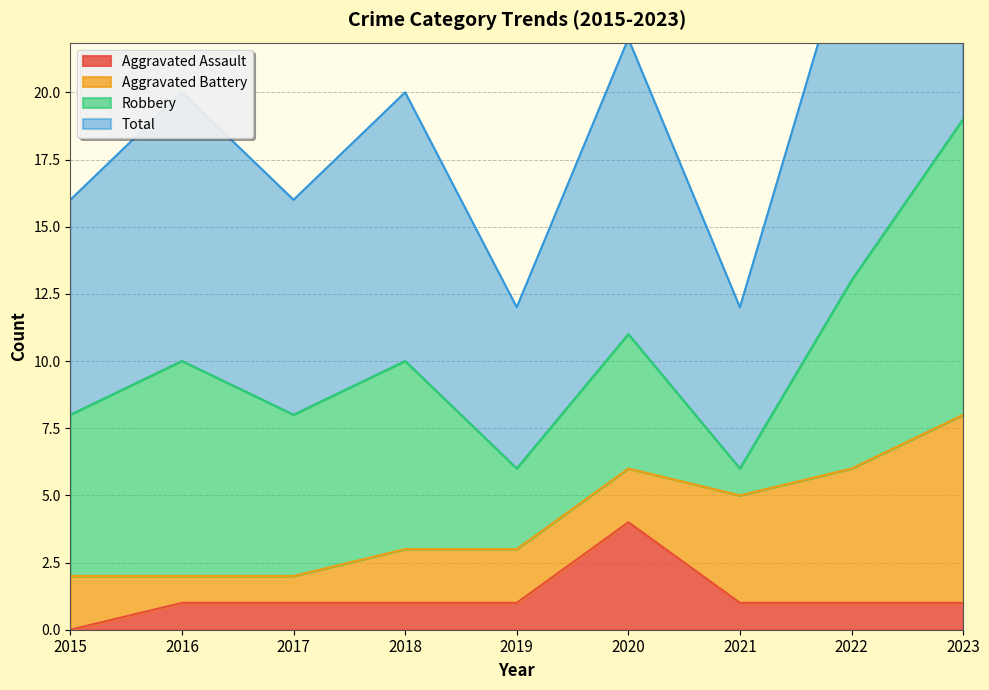

Which category has the lowest value in the Aggravated Assault series?

2015